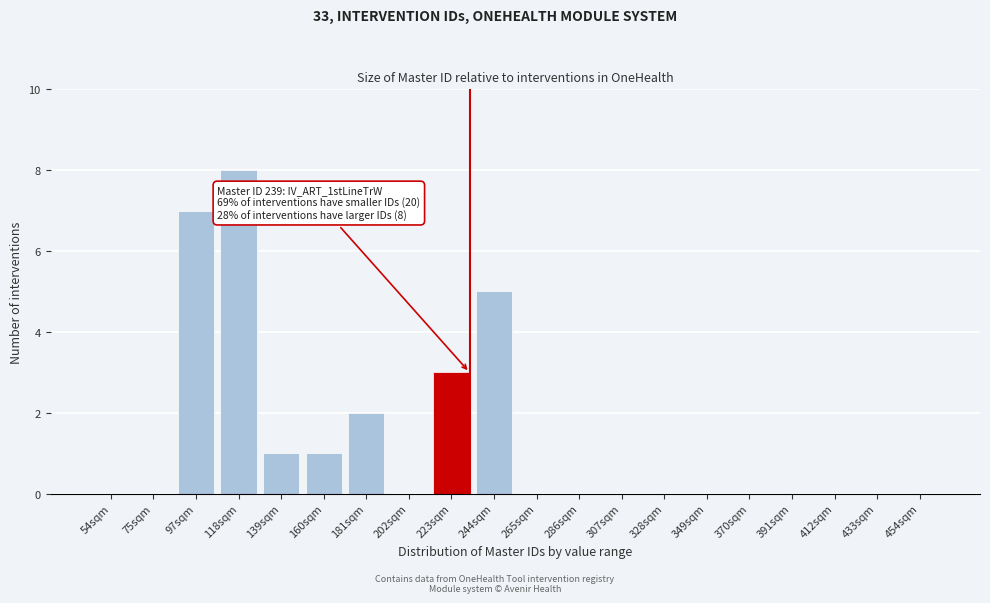

Reading left to right, what are all the values shown in this chart?

54sqm=0	75sqm=0	97sqm=7	118sqm=8	139sqm=1	160sqm=1	181sqm=2	202sqm=0	223sqm=3	244sqm=5	265sqm=0	286sqm=0	307sqm=0	328sqm=0	349sqm=0	370sqm=0	391sqm=0	412sqm=0	433sqm=0	454sqm=0